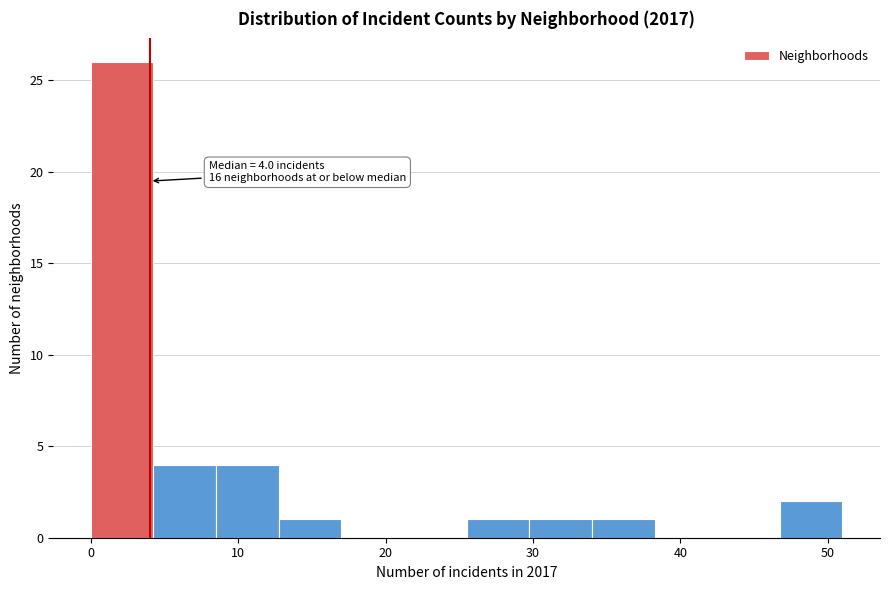

Which range on the x-axis has the tallest bar?

0 to 4